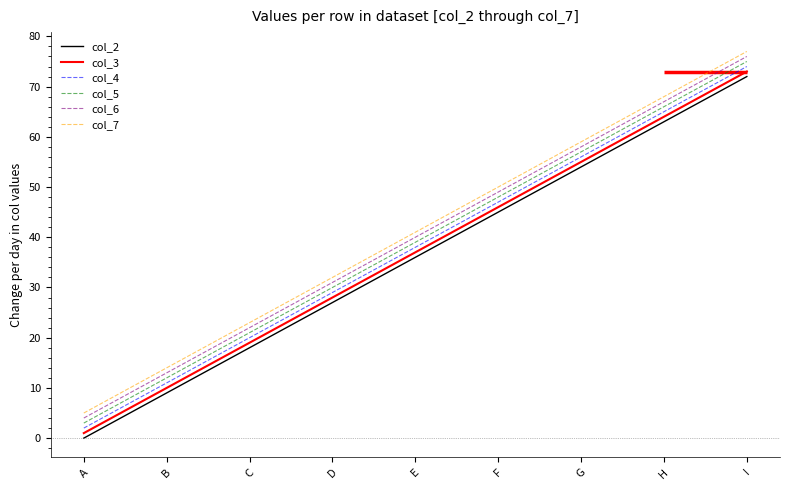

At how many categories does at least one series exceed 47?

4